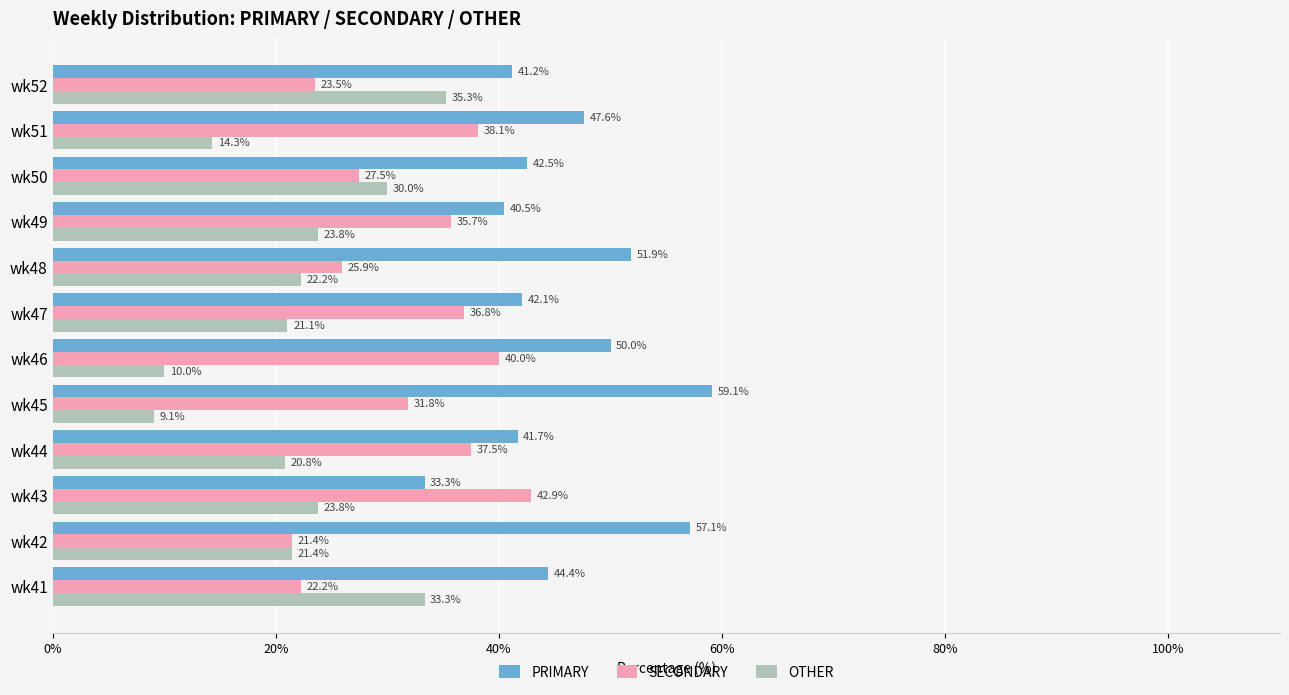

Which label corresponds to the smallest value in the chart?

wk45